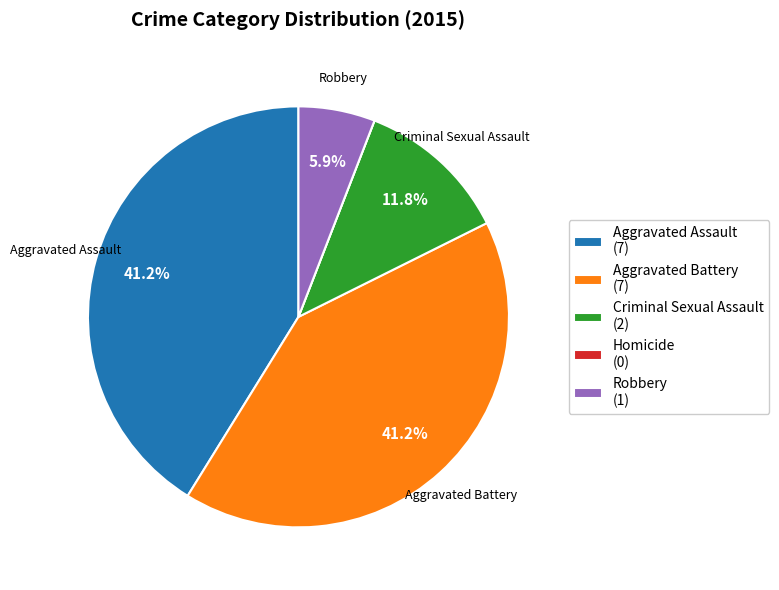

To the nearest percent, what portion does Criminal Sexual Assault represent?

12%